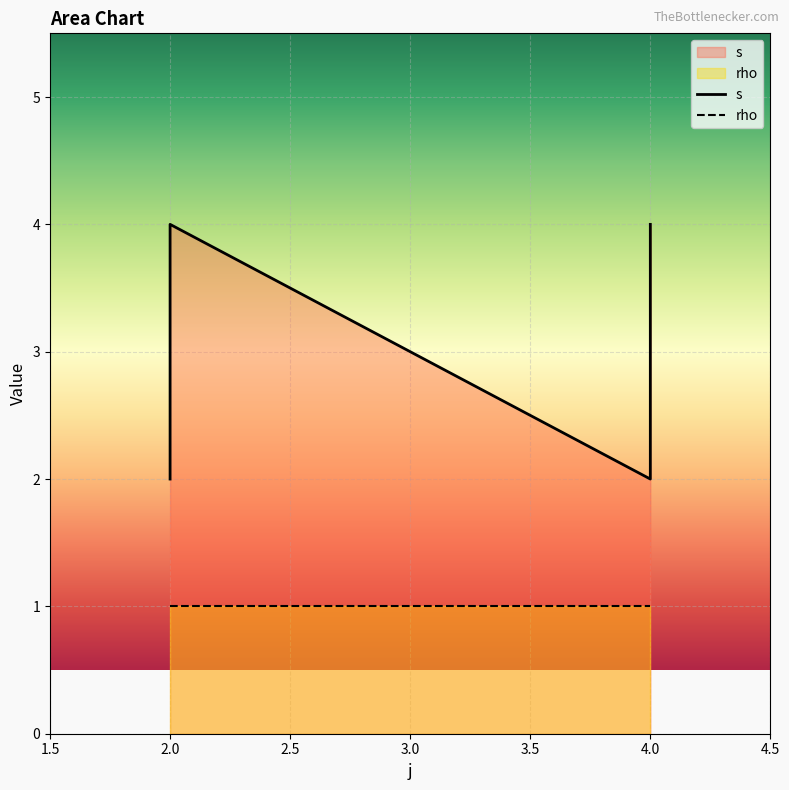

How many values are below 4?

2